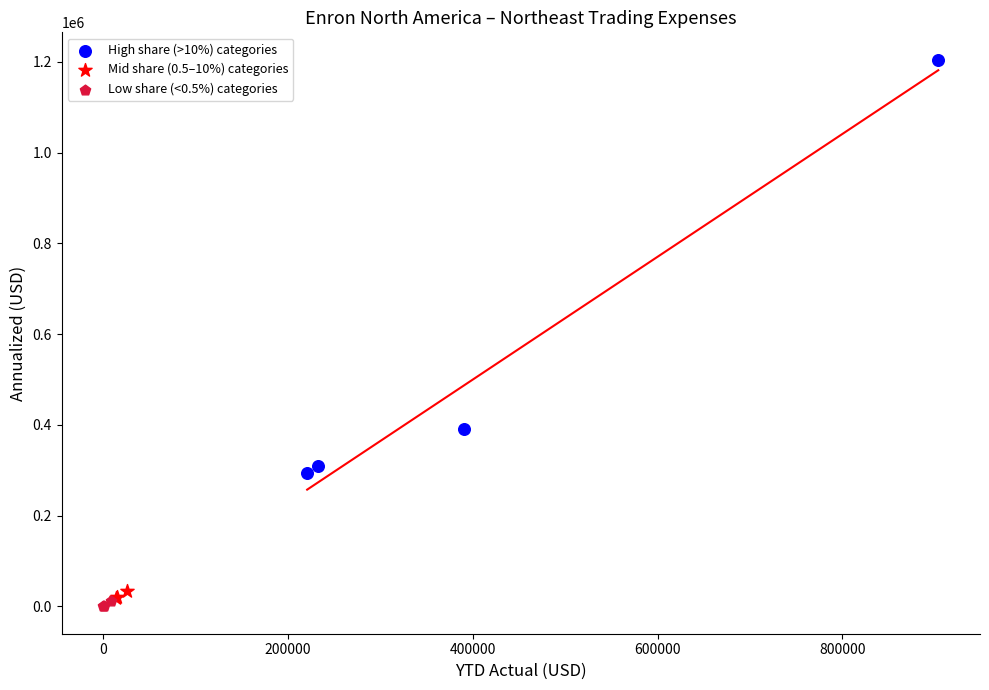

Which series has the largest Y range (max minus min)?

High share (>10%) categories